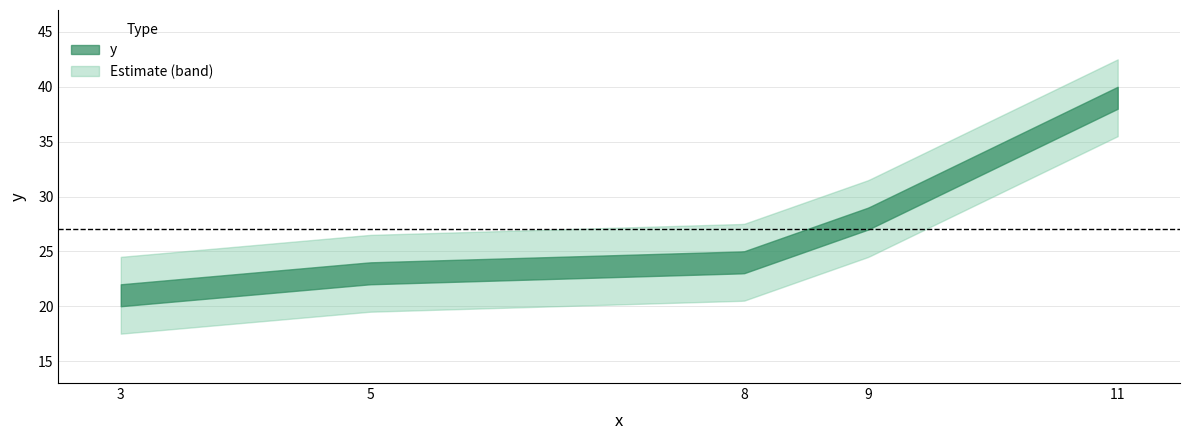

Is this an area chart (filled region under the line)?

No